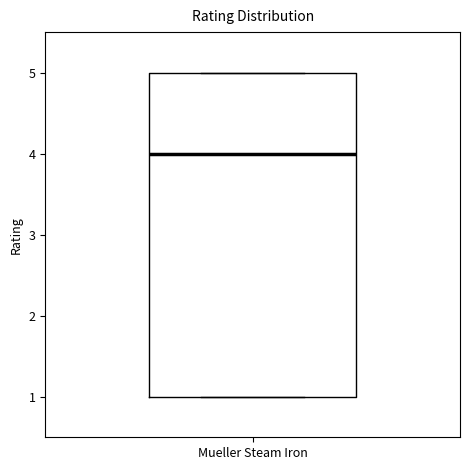

Transcribe this box plot: give where the median line is, the range the box spans, and where the two whiskers end, as read against the y-axis. The values are not printed on the chart, so give them approximately, as read against the axis.

median 4, box 1 to 5, whiskers 1 to 5